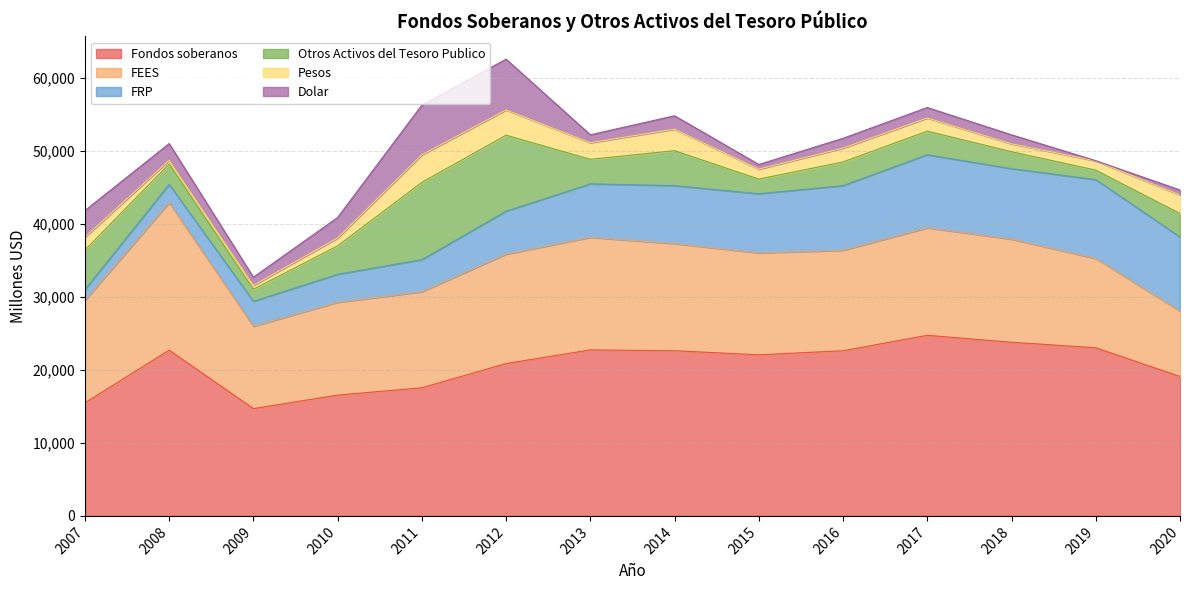

What is the value of the FEES point at the 7th from the left?

15419